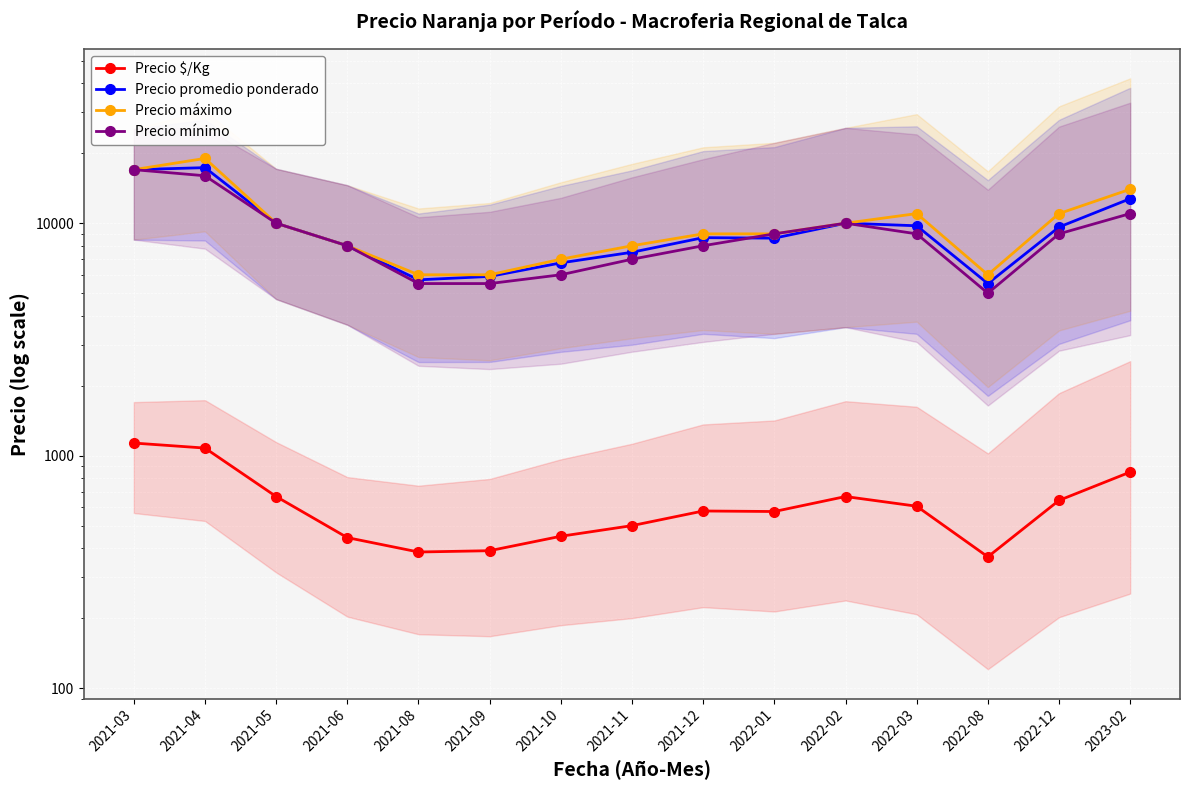

What is the average value of the Precio promedio ponderado series?

9541